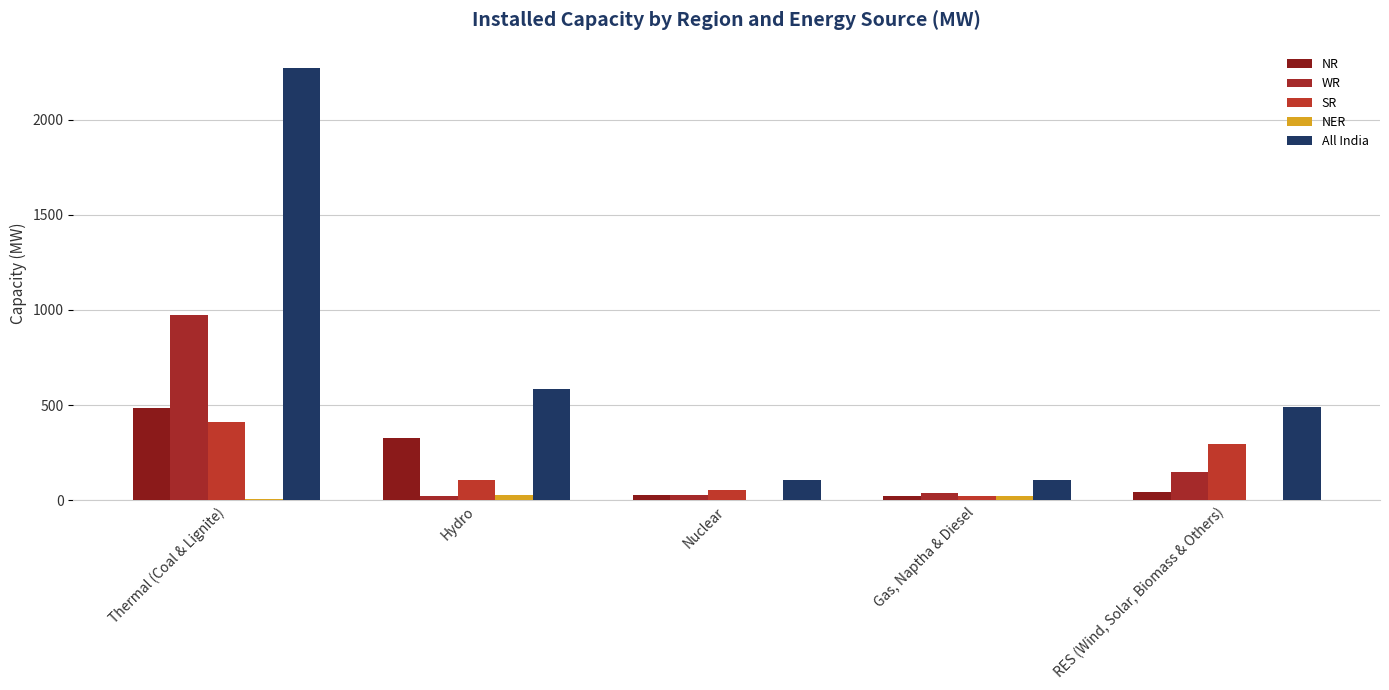

Is it true that NR equals 46 at RES (Wind, Solar, Biomass & Others)?

True